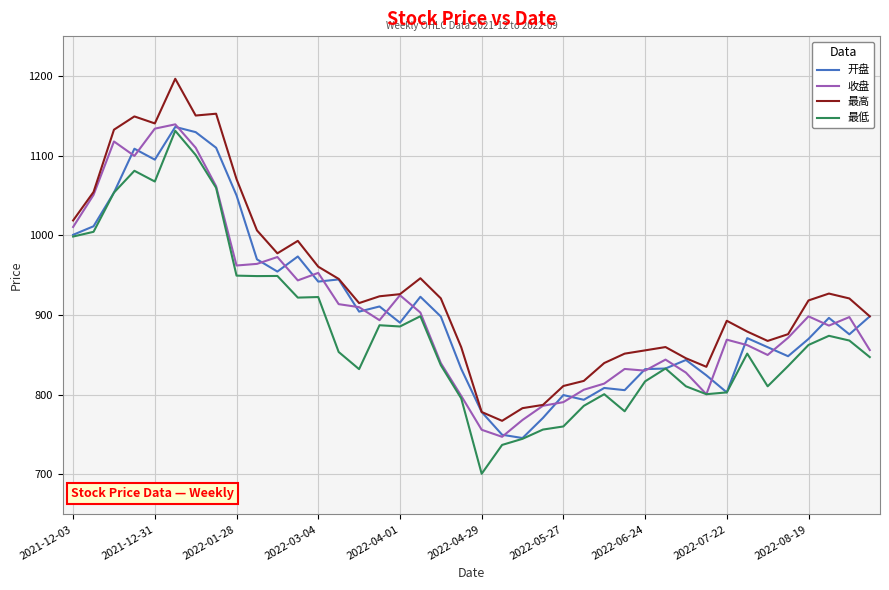

Which series has the largest total across all categories?

最高